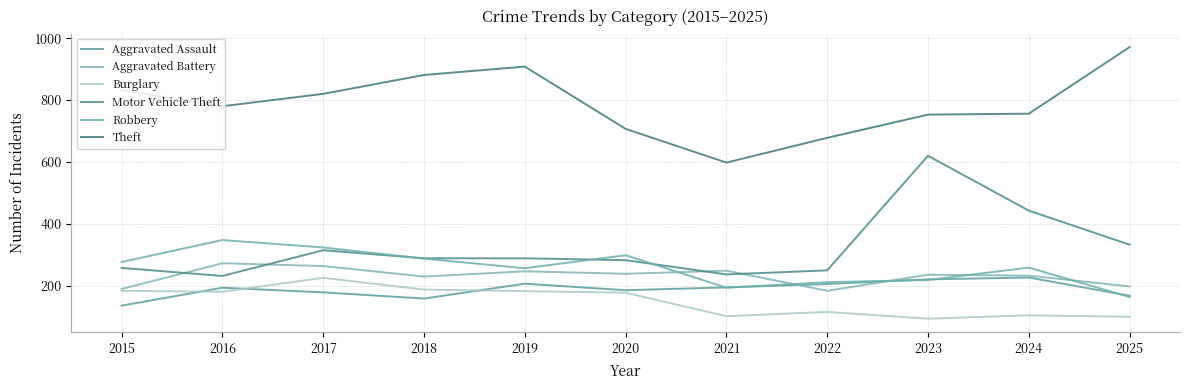

How many values in the Motor Vehicle Theft series are below 289?

5